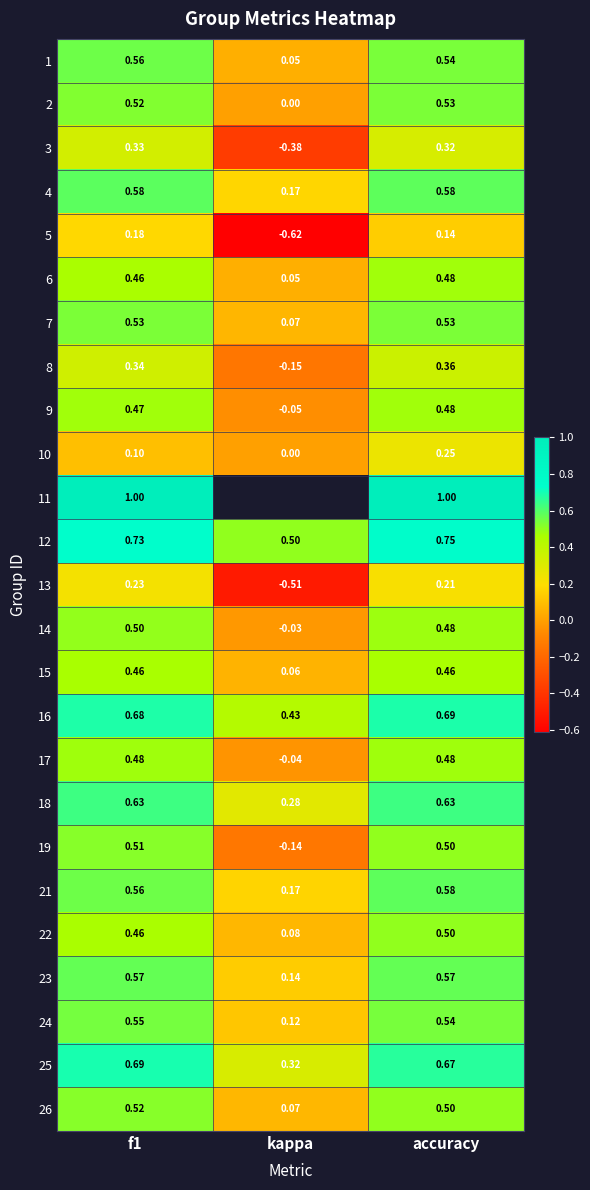

Is the value of 21 at kappa greater than the value of 7 at accuracy?

No